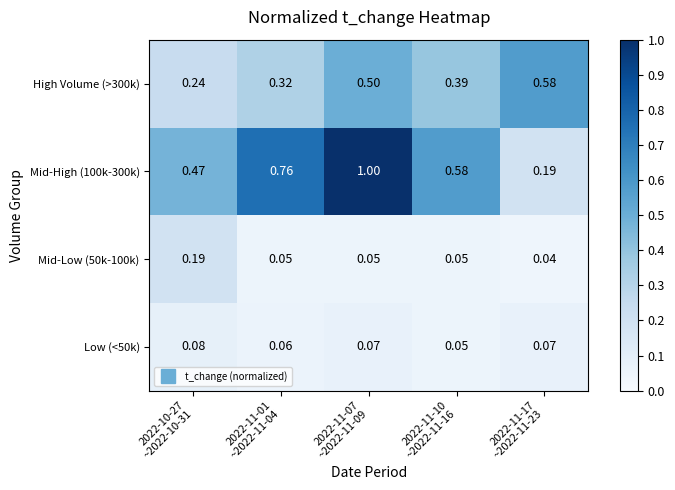

What is the total value across all series at 2022-11-17
~2022-11-23?

0.9